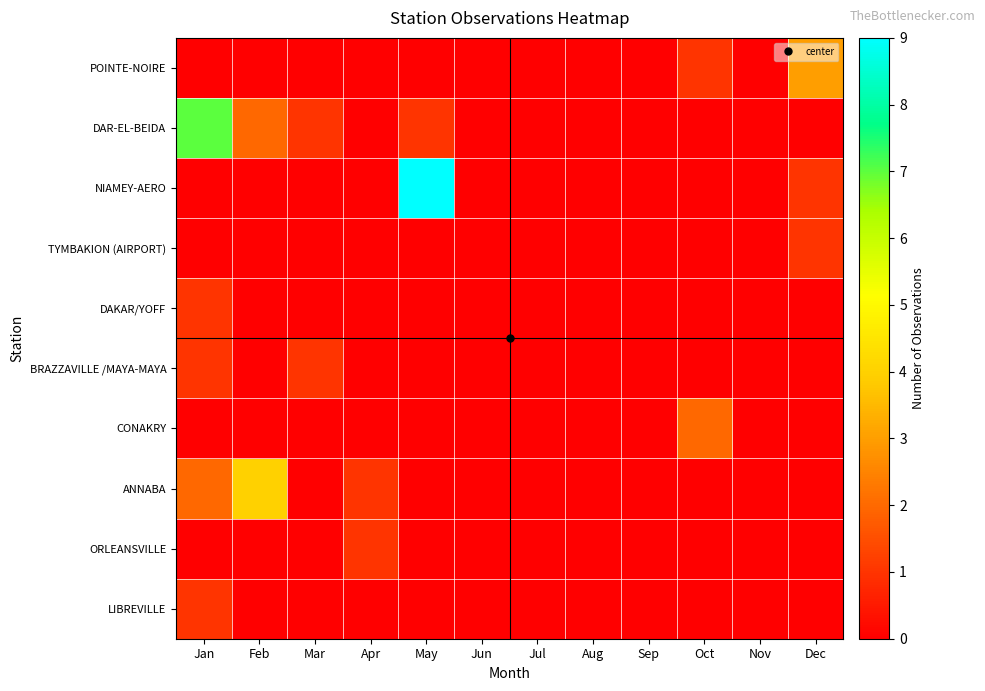

What is the difference between the highest and lowest values at May?

9